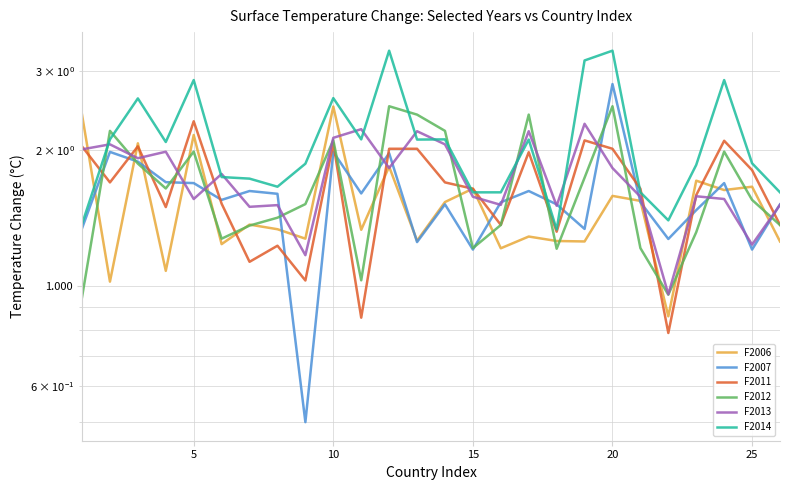

True or false: F2007 has more than 1 interior local peaks.

True